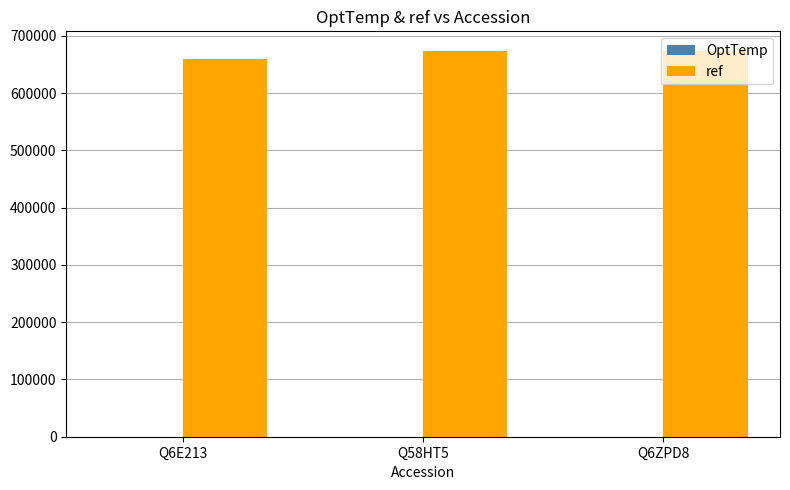

What is the sum of all ref values?

2008518